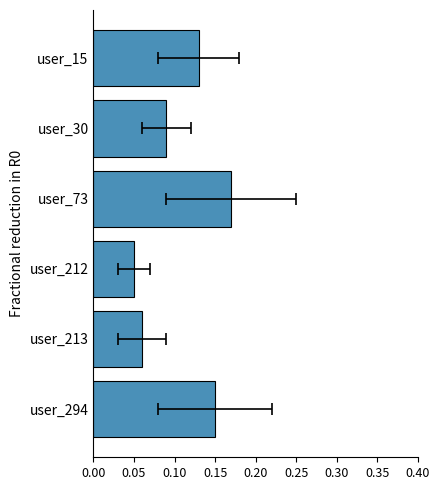

Reading left to right, what are all the values shown in this chart?

0.1	0.1	0.2	0.1	0.1	0.1